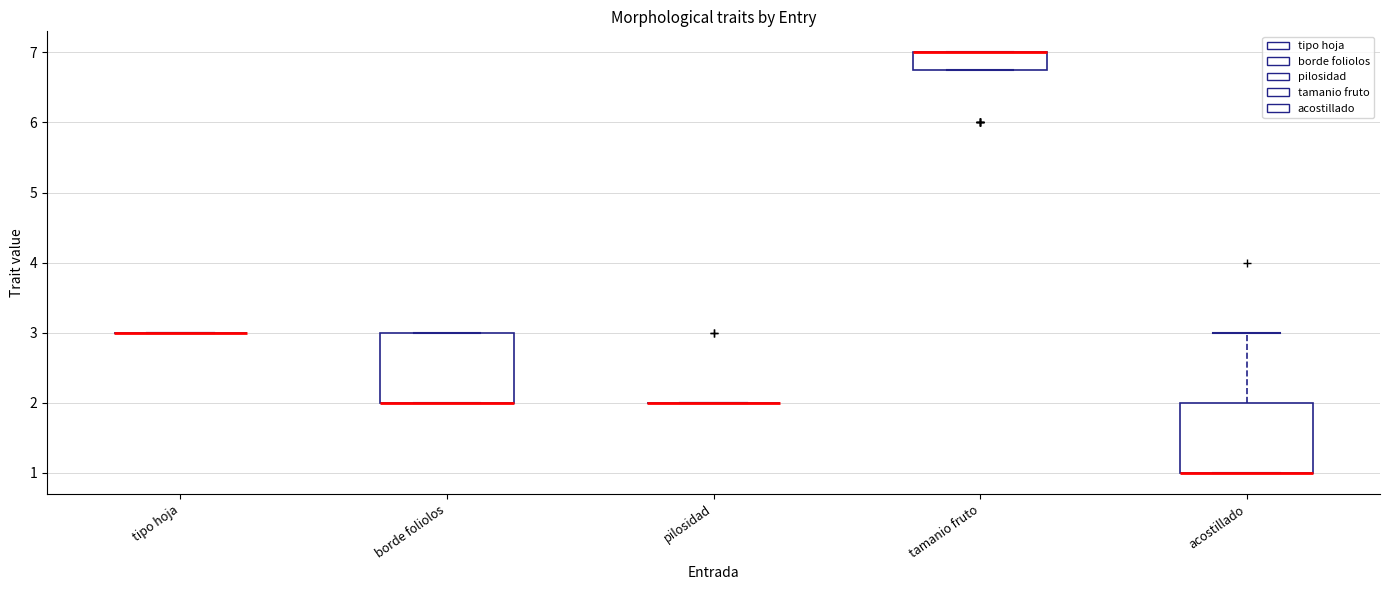

Reading left to right, read every box against the y-axis: the position of its median line, the range the box covers, and the ends of its whiskers. The values are not printed on the chart, so give them approximately, as read against the axis.

tipo hoja: box collapsed to a line at 3.0, whiskers 3.0 to 3.0
borde foliolos: median 2.0 (drawn on the box's lower edge), box 2.0 to 3.0, whiskers 2.0 to 3.0
pilosidad: box collapsed to a line at 2.0, whiskers 2.0 to 2.0
tamanio fruto: median 7.0 (drawn on the box's upper edge), box 6.8 to 7.0, whiskers 6.8 to 7.0
acostillado: median 1.0 (drawn on the box's lower edge), box 1.0 to 2.0, whiskers 1.0 to 3.0